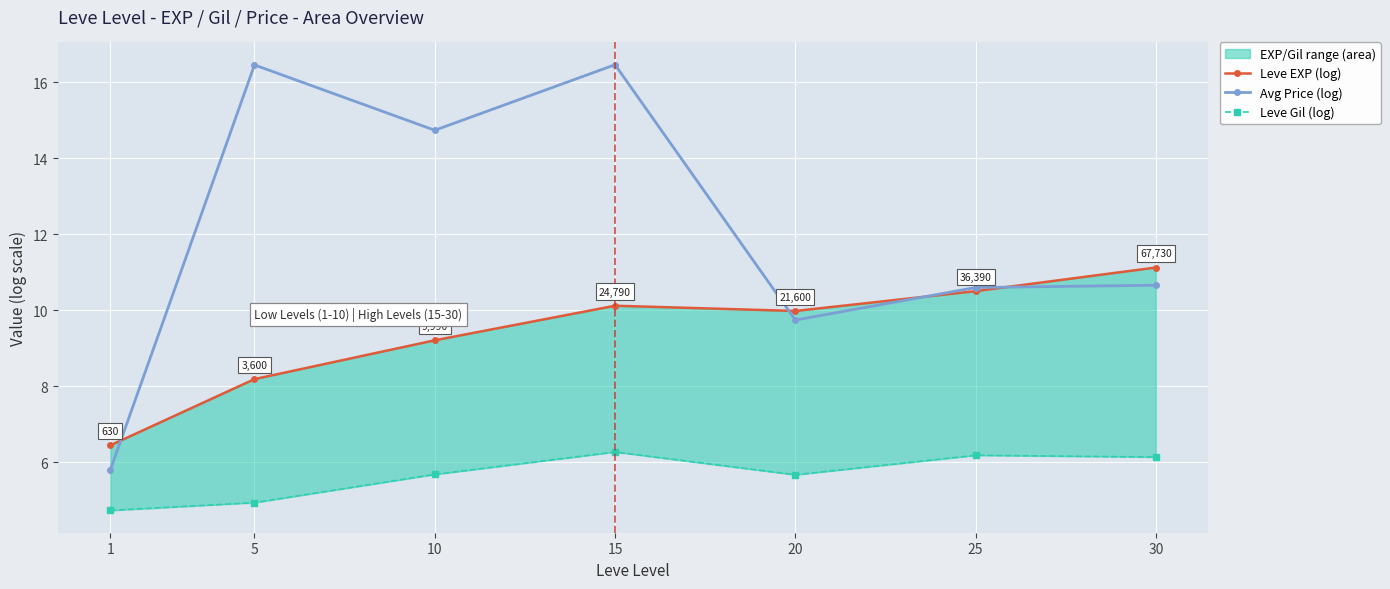

What is the difference between the maximum and minimum values in the Avg Price (log) series?

10.7